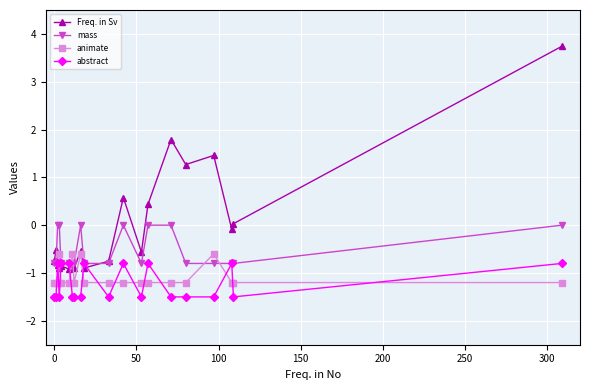

What is the difference between the maximum and minimum values in the mass series?

0.8